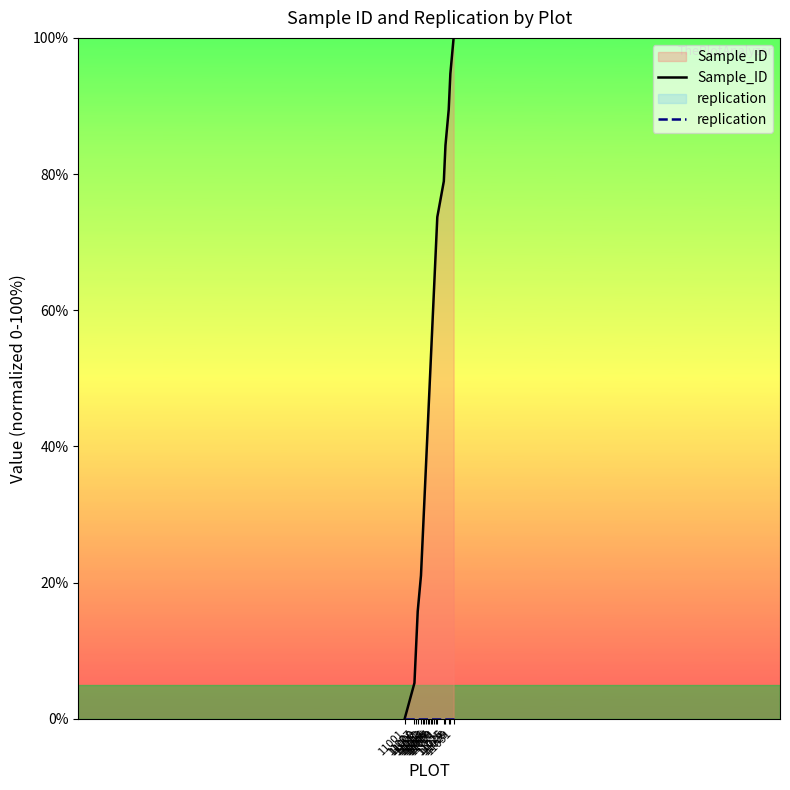

True or false: replication and Sample_ID intersect in this chart.

False